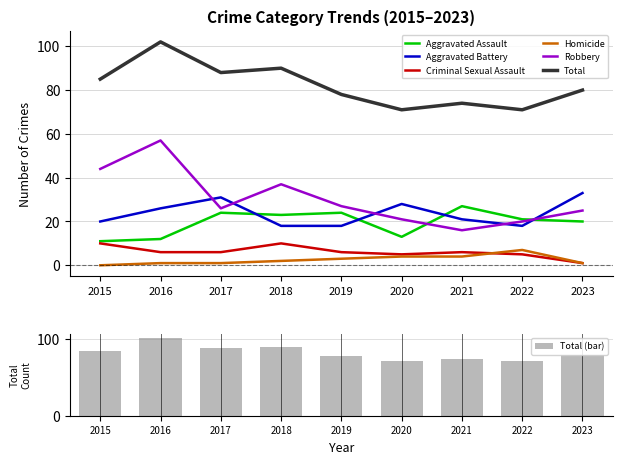

What is the difference between the Homicide values at 2018 and 2015?

2